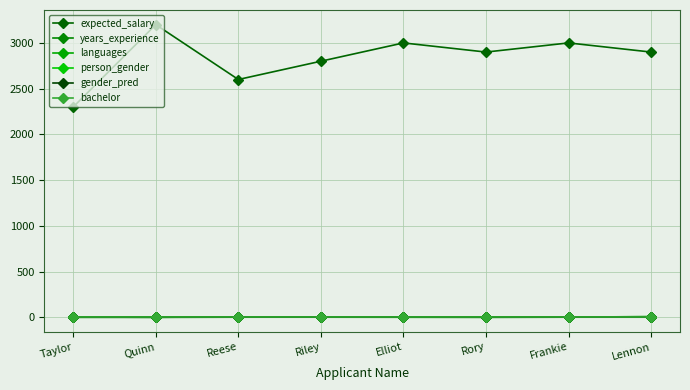

What position from the right is Reese?

6